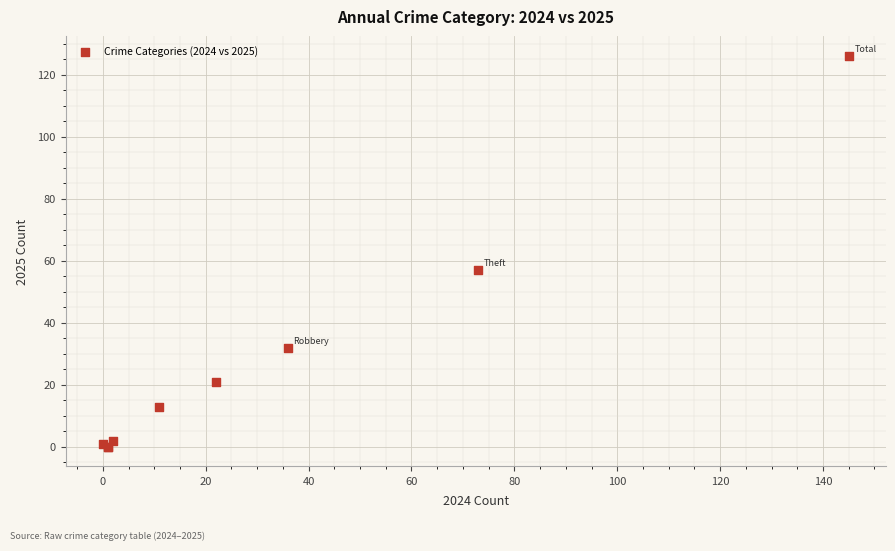

What Y value in the scatter plot is closest to 63?

57